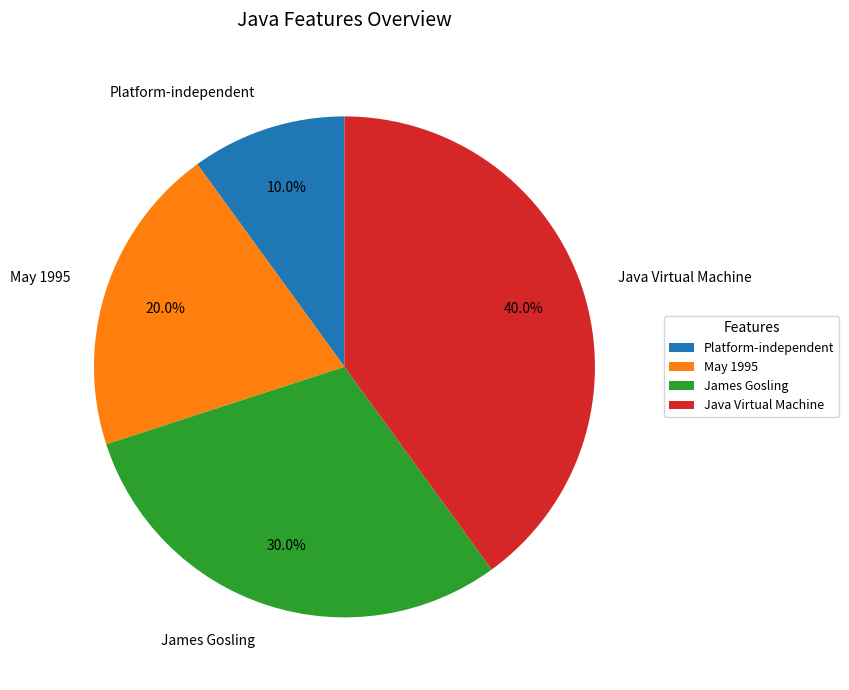

Is it true that Platform-independent is 1% of the pie?

False